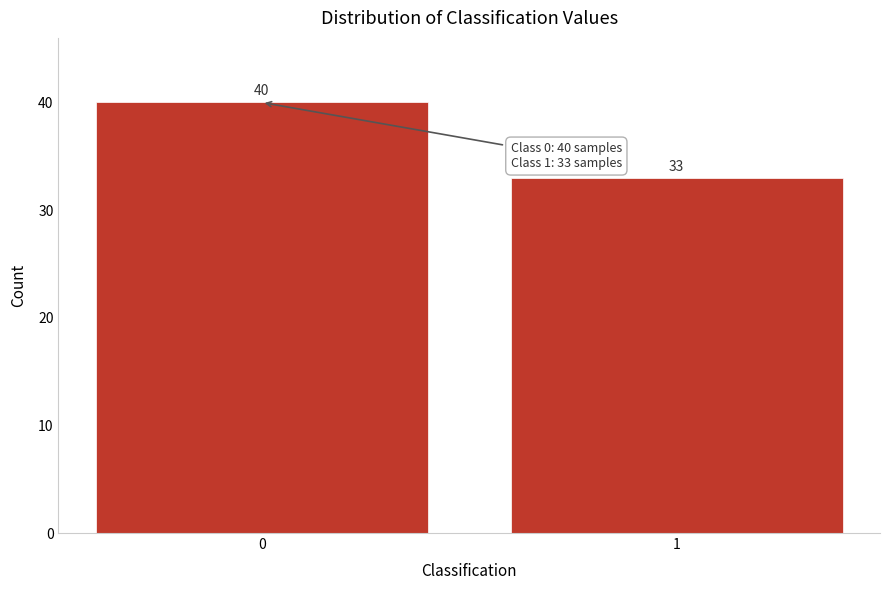

Reading left to right, list all the values displayed in this chart.

0=40	1=33